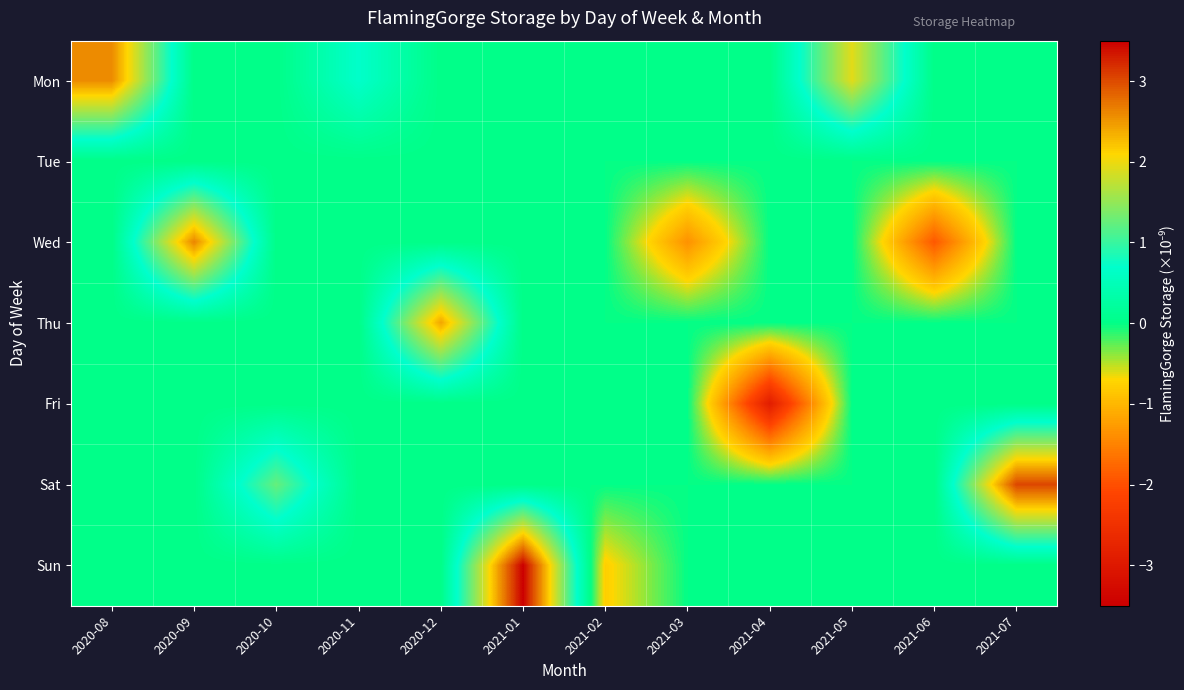

Reading left to right, list all the values displayed in this chart.

row_0: 2020-08=2.6	2020-09=0.0	2020-10=0.0	2020-11=0.7	2020-12=0.0	2021-01=0.0	2021-02=0.0	2021-03=0.0	2021-04=0.0	2021-05=1.9	2021-06=0.0	2021-07=0.0
row_1: 2020-08=0.0	2020-09=0.0	2020-10=0.0	2020-11=0.0	2020-12=0.0	2021-01=0.0	2021-02=0.0	2021-03=0.0	2021-04=0.0	2021-05=0.0	2021-06=0.0	2021-07=0.0
row_2: 2020-08=0.0	2020-09=2.6	2020-10=0.0	2020-11=0.0	2020-12=0.0	2021-01=0.0	2021-02=0.0	2021-03=-1.4	2021-04=0.0	2021-05=0.0	2021-06=-1.9	2021-07=0.0
row_3: 2020-08=0.0	2020-09=0.0	2020-10=0.0	2020-11=0.0	2020-12=2.4	2021-01=0.0	2021-02=0.0	2021-03=0.0	2021-04=0.0	2021-05=0.0	2021-06=0.0	2021-07=0.0
row_4: 2020-08=0.0	2020-09=0.0	2020-10=0.0	2020-11=0.0	2020-12=0.0	2021-01=0.0	2021-02=0.0	2021-03=0.0	2021-04=-2.9	2021-05=0.0	2021-06=0.0	2021-07=0.0
row_5: 2020-08=0.0	2020-09=0.0	2020-10=1.3	2020-11=0.0	2020-12=0.0	2021-01=0.0	2021-02=0.0	2021-03=0.0	2021-04=0.0	2021-05=0.0	2021-06=0.0	2021-07=3.0
row_6: 2020-08=0.0	2020-09=0.0	2020-10=0.0	2020-11=0.0	2020-12=0.0	2021-01=3.5	2021-02=-0.8	2021-03=0.0	2021-04=0.0	2021-05=0.0	2021-06=0.0	2021-07=0.0